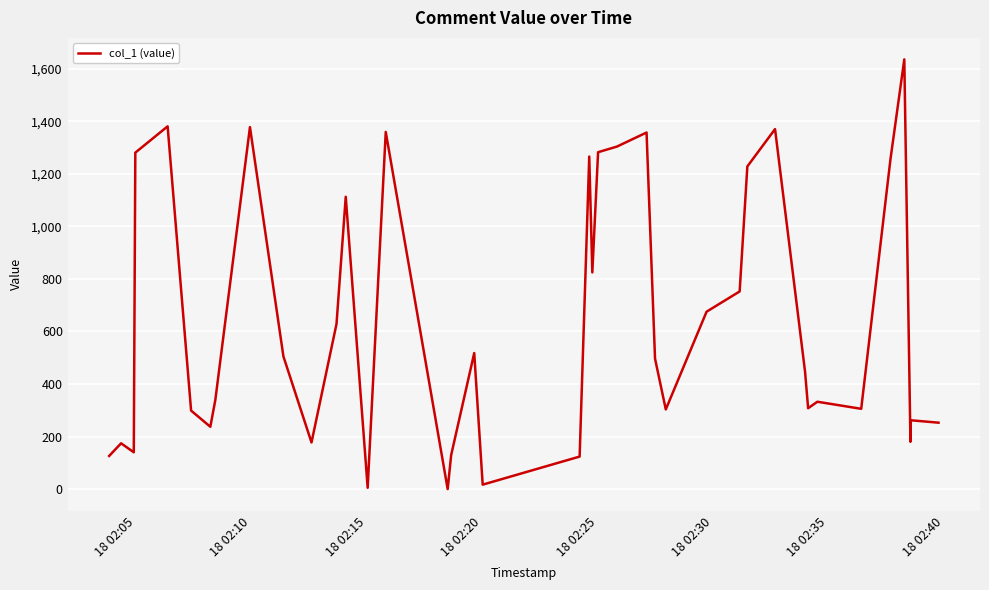

Does the chart have visible grid lines?

Yes